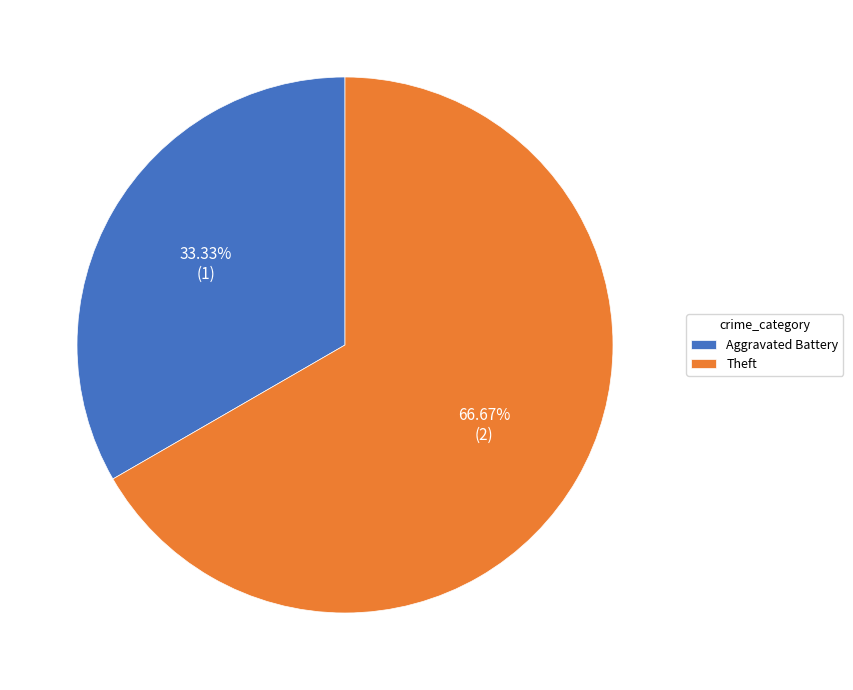

The Aggravated Battery slice represents 33% of the pie. True or false?

True